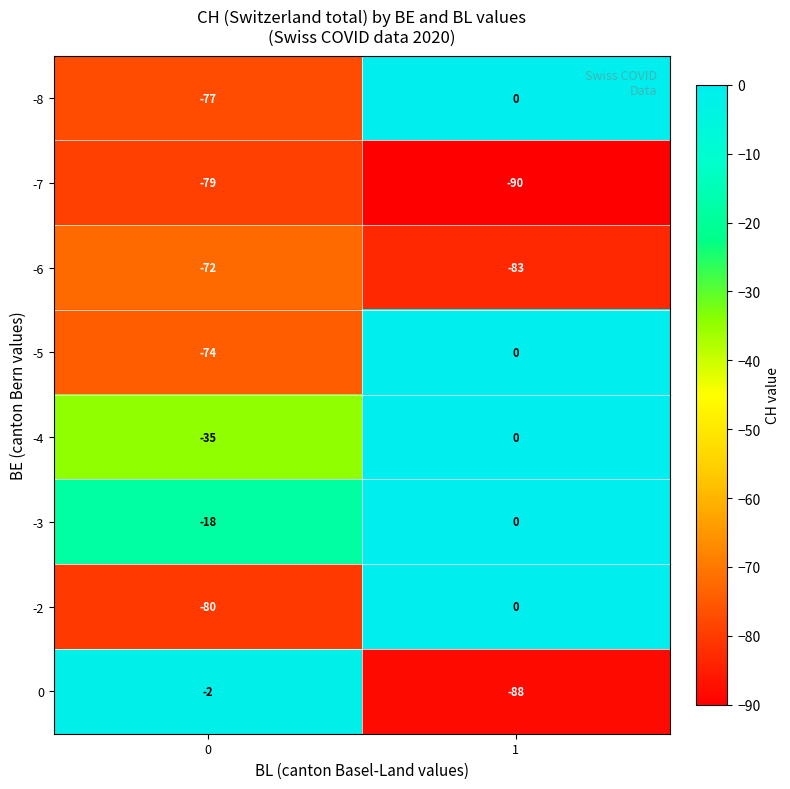

What is the minimum value shown in the chart?

-90.0